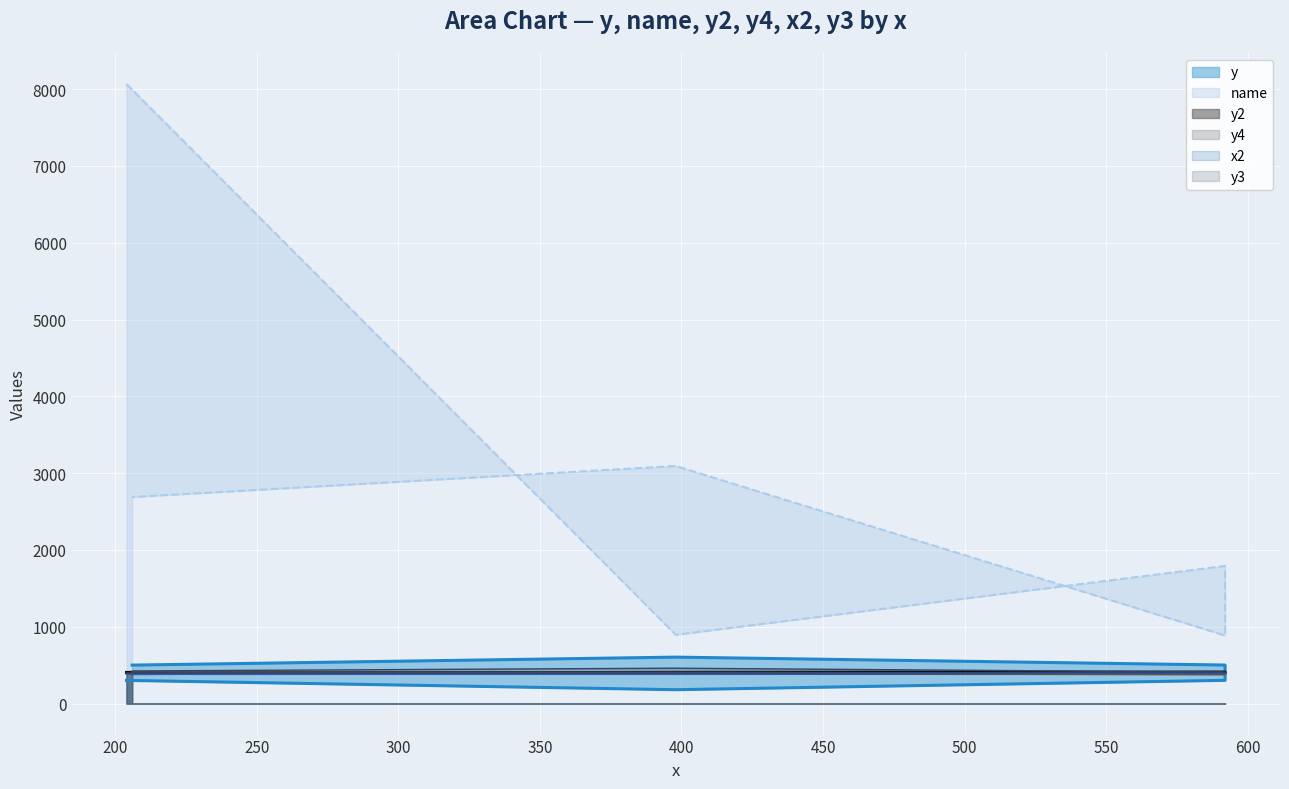

The y3 series shows 549 at 204. True or false?

False